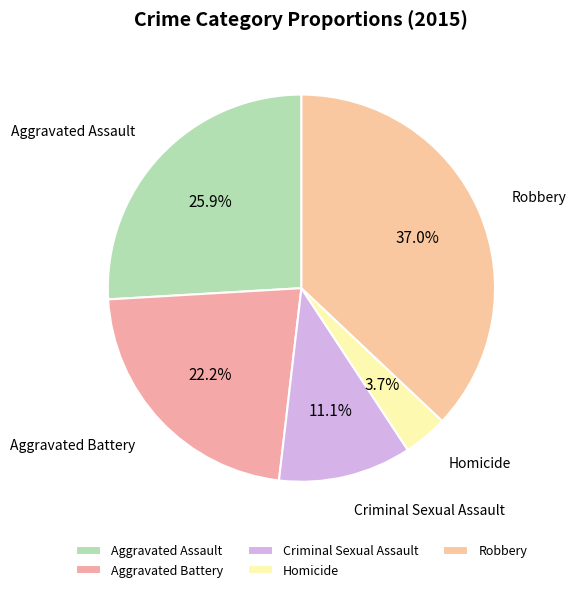

Does any single category account for the majority?

No